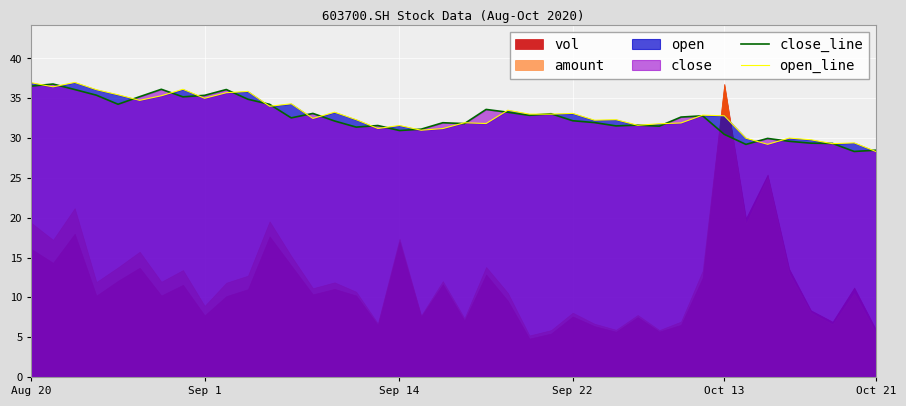

Is it true that close_line equals 43.5 at Oct 21?

False